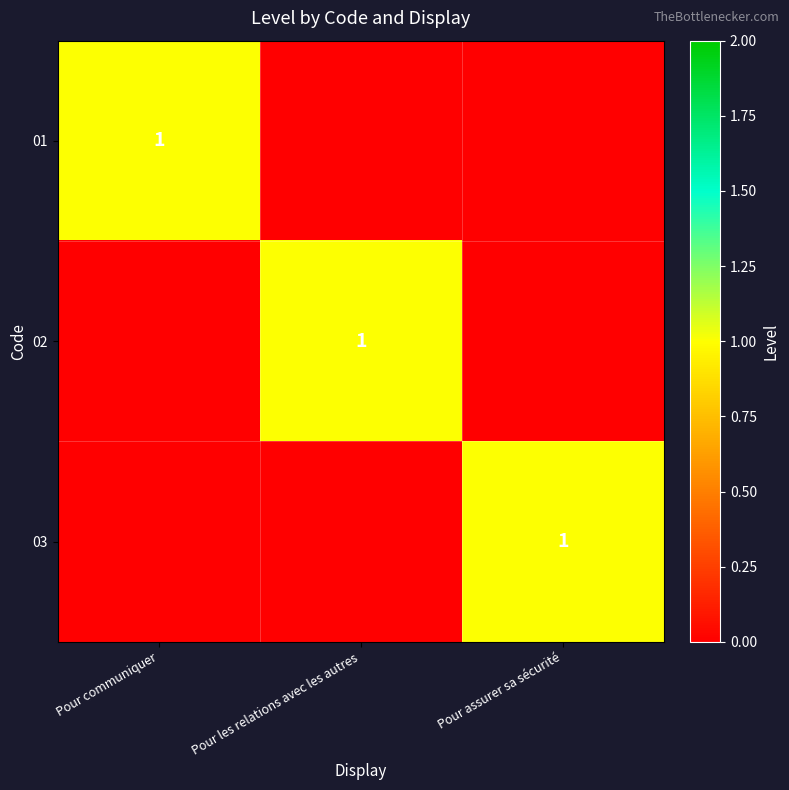

True or false: 03 has a value of 1 at Pour assurer sa sécurité.

True